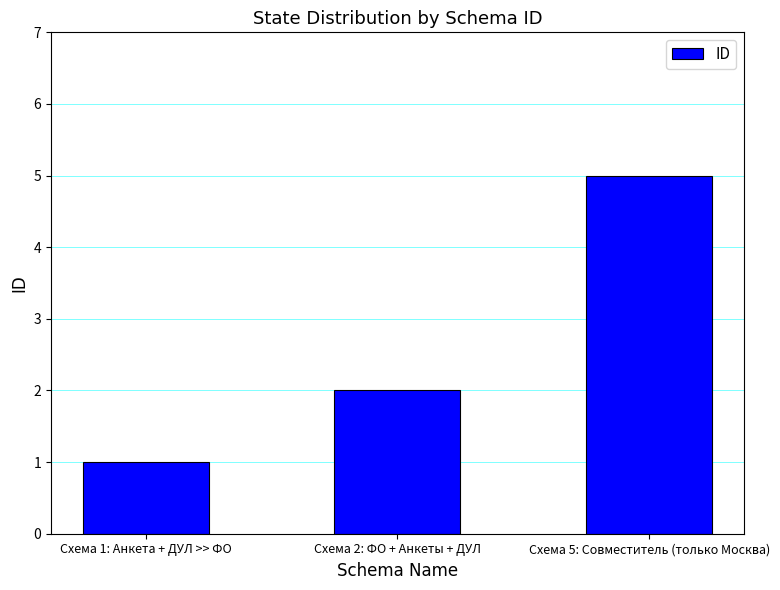

True or false: the data shows 2 at Схема 1: Анкета + ДУЛ >> ФО.

False